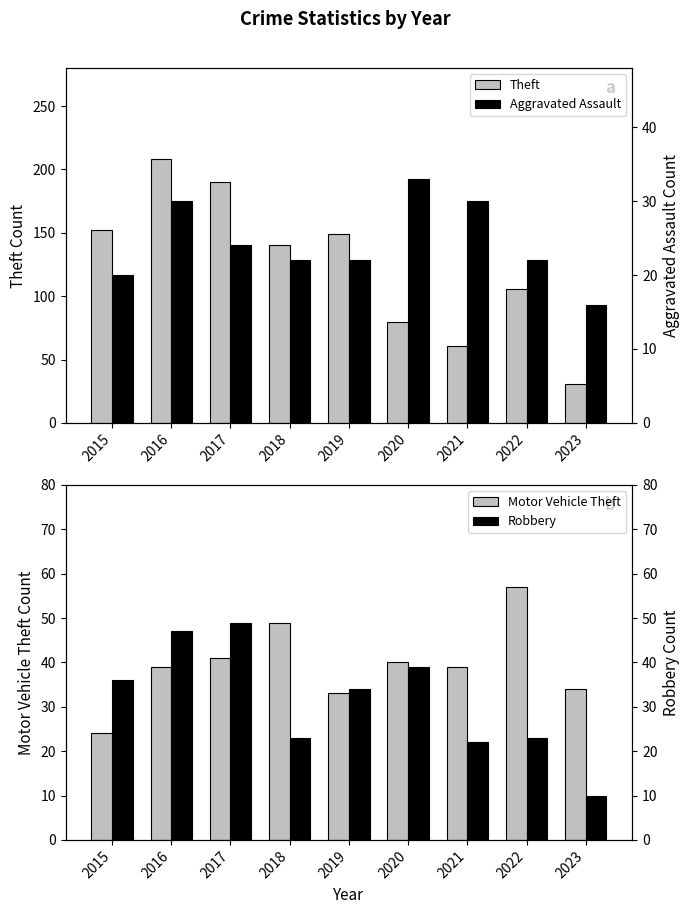

How many values in the Aggravated Assault series are below 22?

2